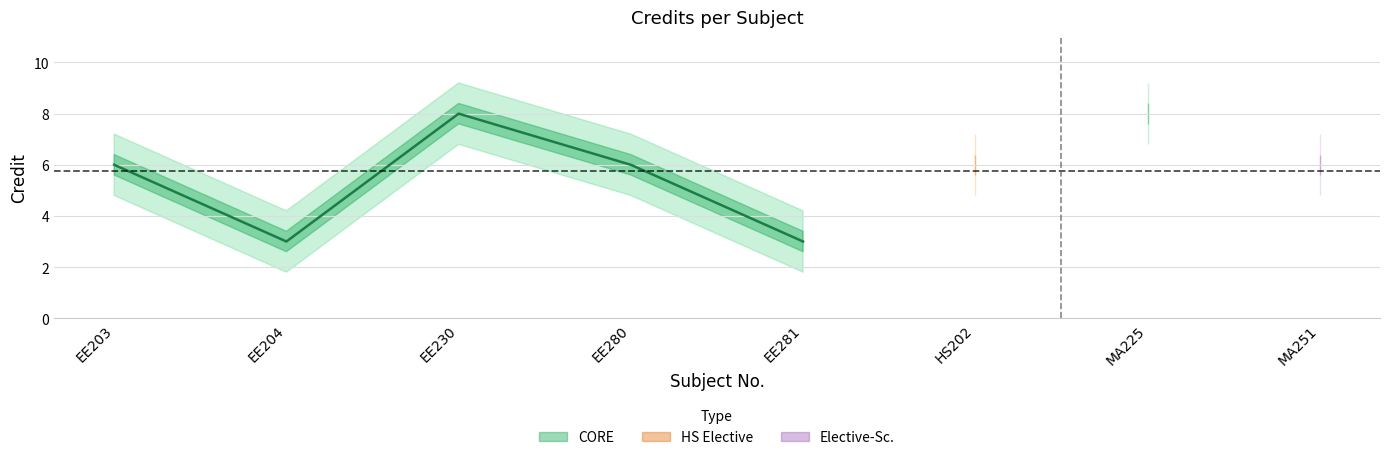

Approximately how many times larger is the value at EE280 compared to EE281?

2.0